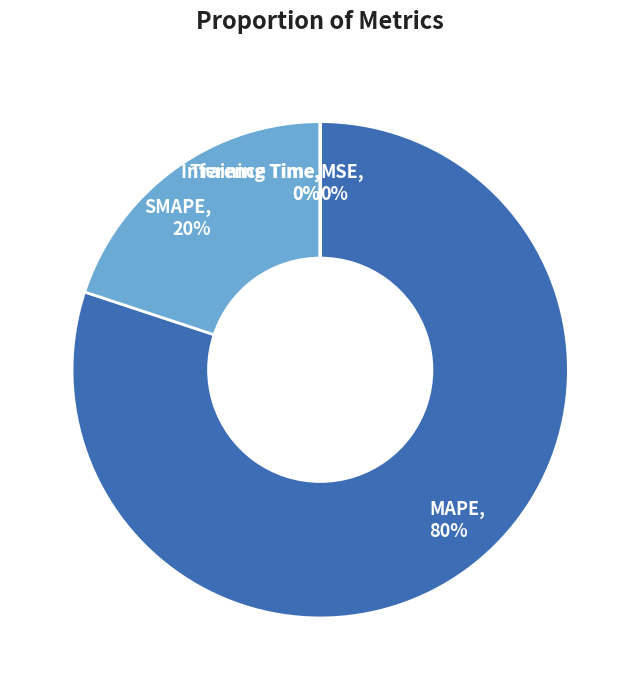

To the nearest percent, what is the difference between the SMAPE, 20% and MAPE, 80% slice percentages?

60%